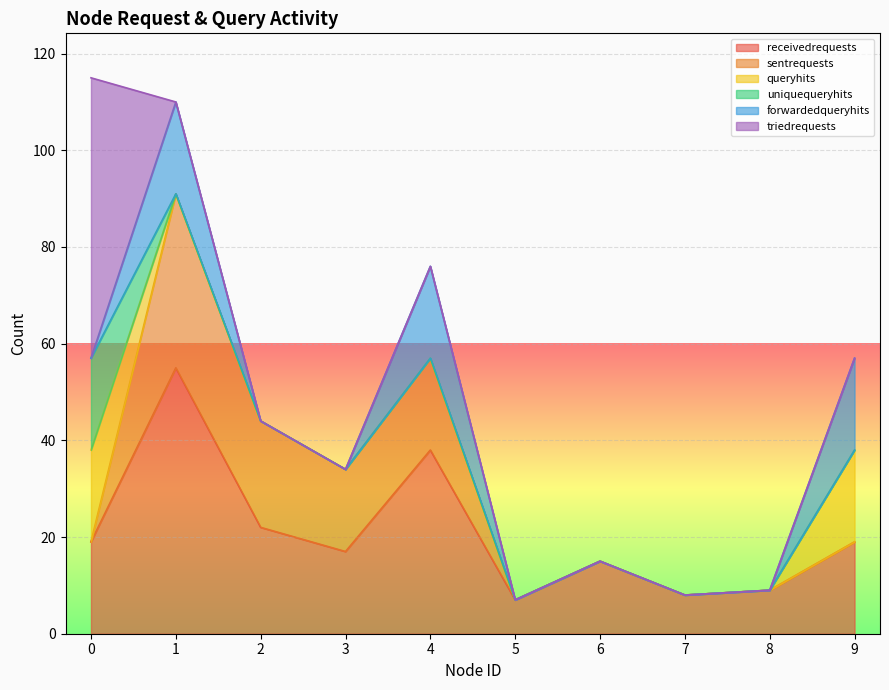

How many times do forwardedqueryhits and queryhits cross each other?

1